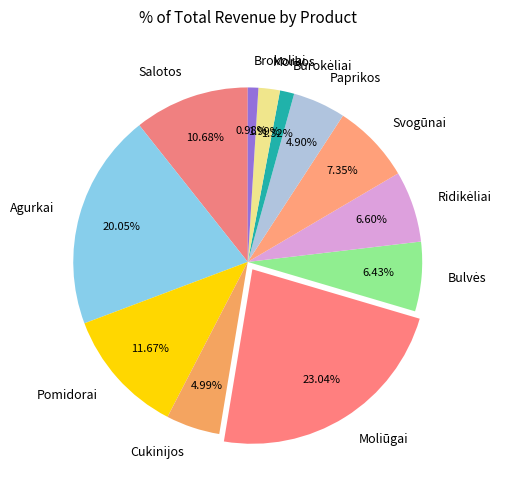

Which has a higher value, Paprikos or Agurkai?

Agurkai